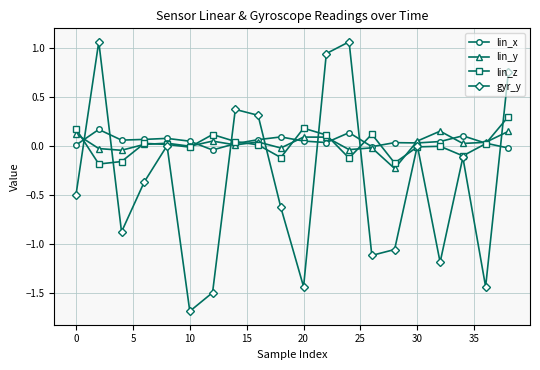

How many categories are shown in the chart?

20